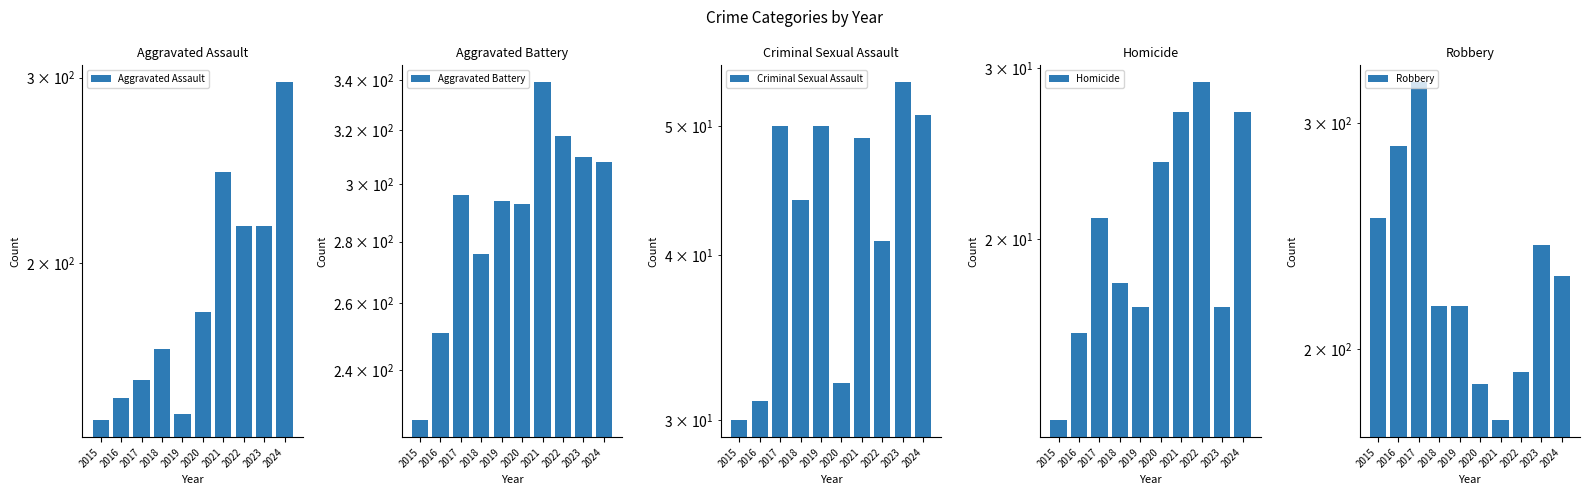

Rank the categories by Aggravated Battery value from highest to lowest.

2021, 2022, 2023, 2024, 2017, 2019, 2020, 2018, 2016, 2015